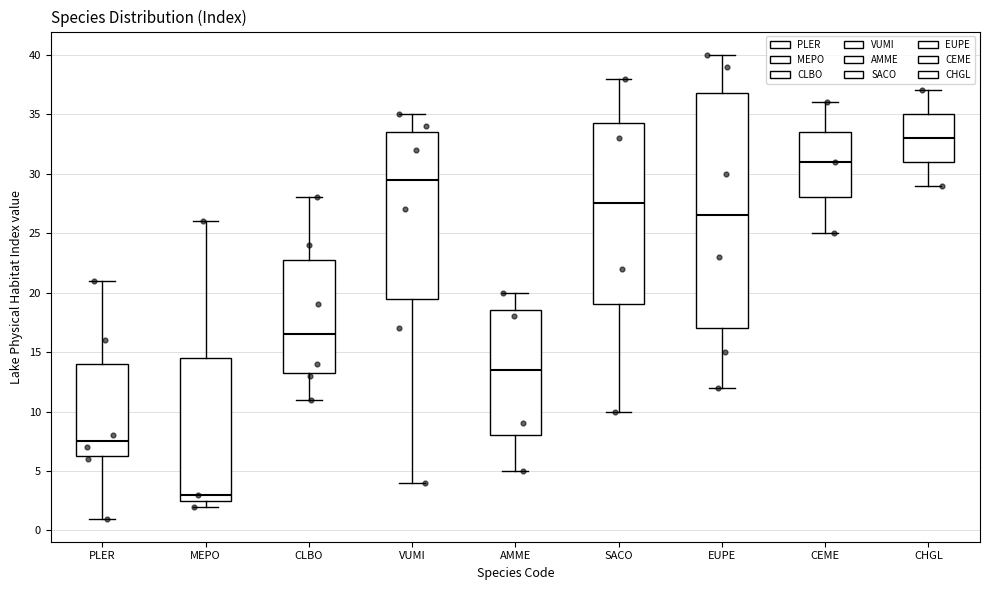

Which box is the tallest, from its lower edge to its upper edge?

EUPE